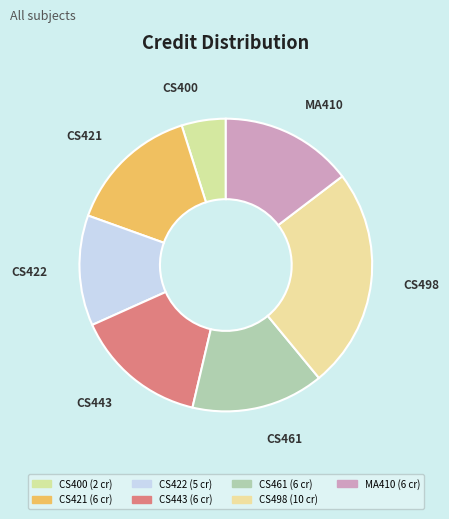

Does CS421 represent more than half of the total?

No